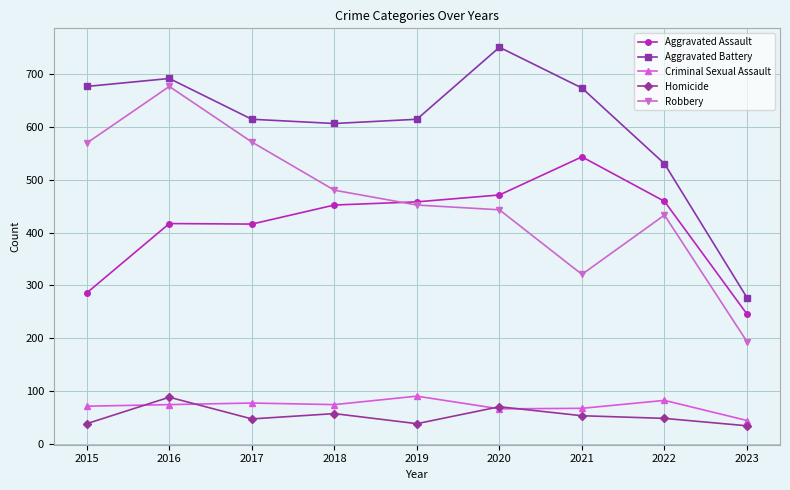

True or false: Aggravated Battery and Homicide cross at least once.

False